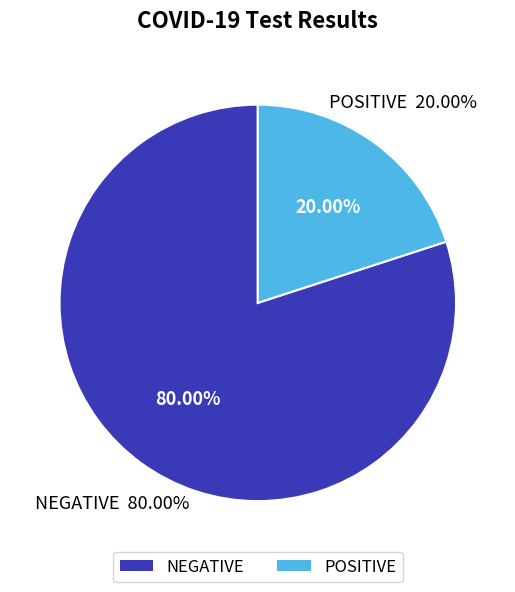

Which has a higher value, NEGATIVE or POSITIVE?

NEGATIVE